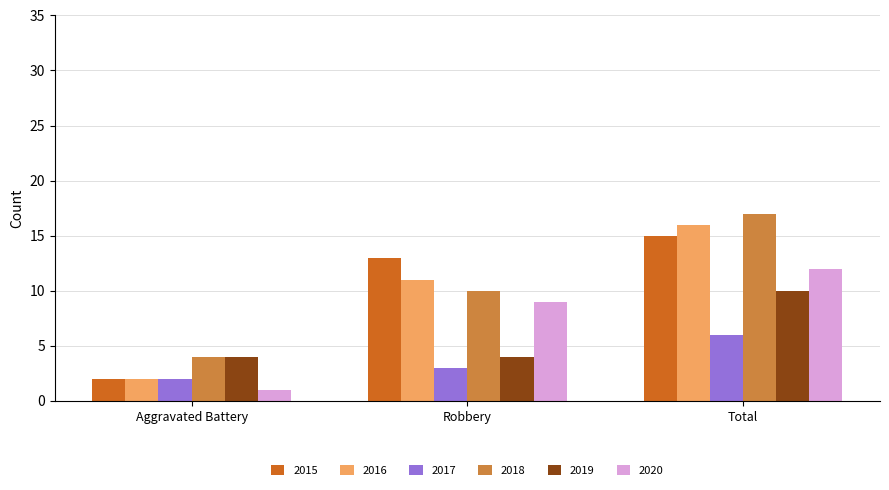

Reading left to right, list all the values displayed in this chart.

2015: Aggravated Battery=2	Robbery=13	Total=15
2016: Aggravated Battery=2	Robbery=11	Total=16
2017: Aggravated Battery=2	Robbery=3	Total=6
2018: Aggravated Battery=4	Robbery=10	Total=17
2019: Aggravated Battery=4	Robbery=4	Total=10
2020: Aggravated Battery=1	Robbery=9	Total=12